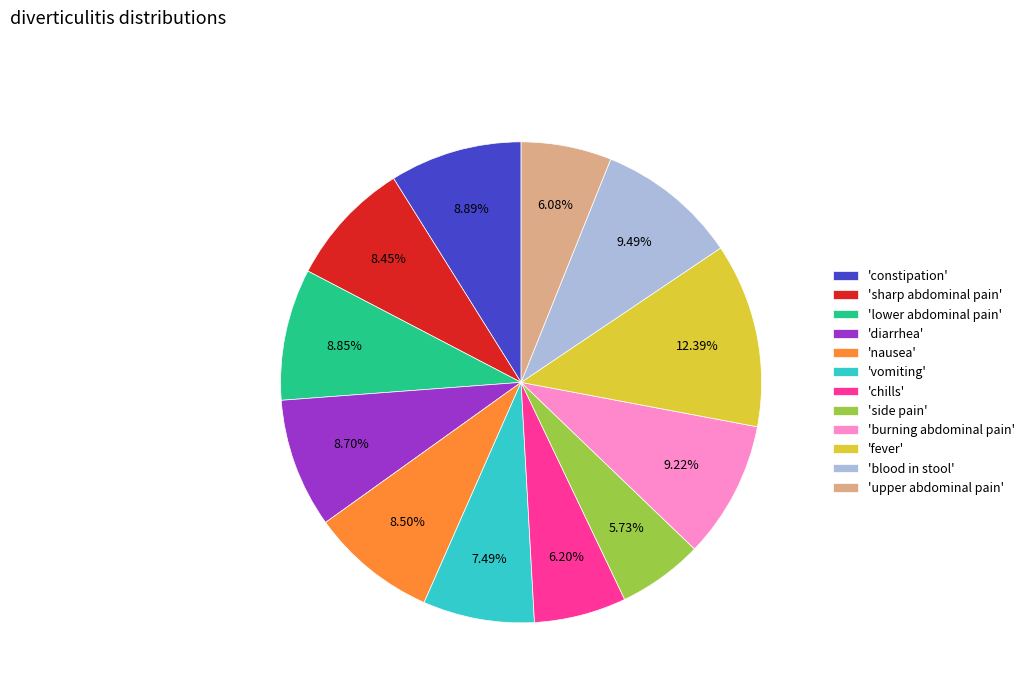

Which category has the biggest portion of the pie?

'fever'